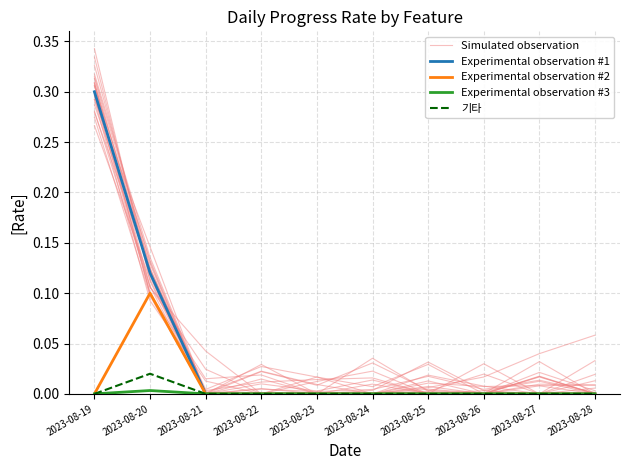

How many values in Experimental observation #2 are above zero?

1